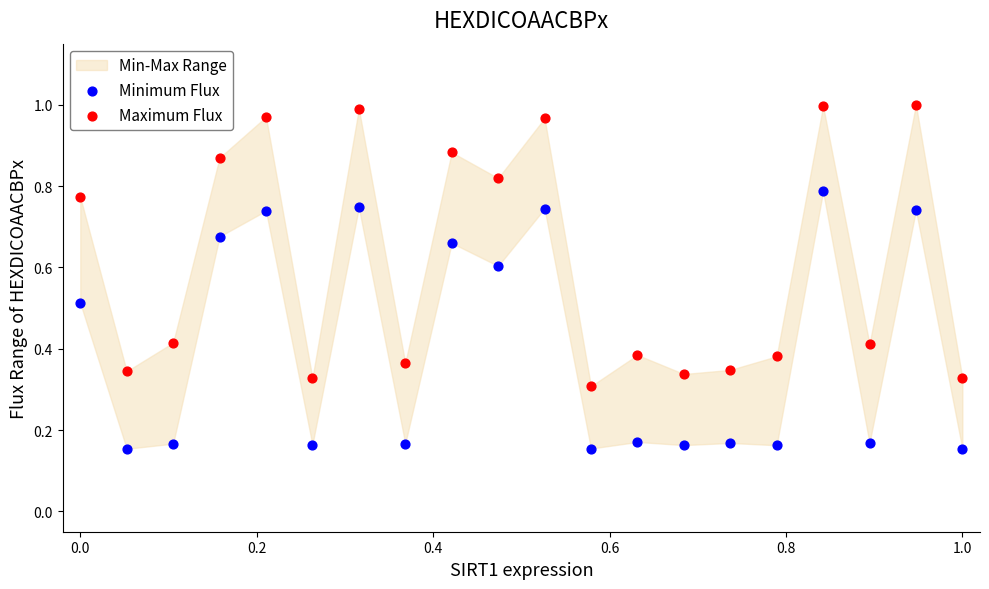

Which series contains the lowest Y value?

Minimum Flux